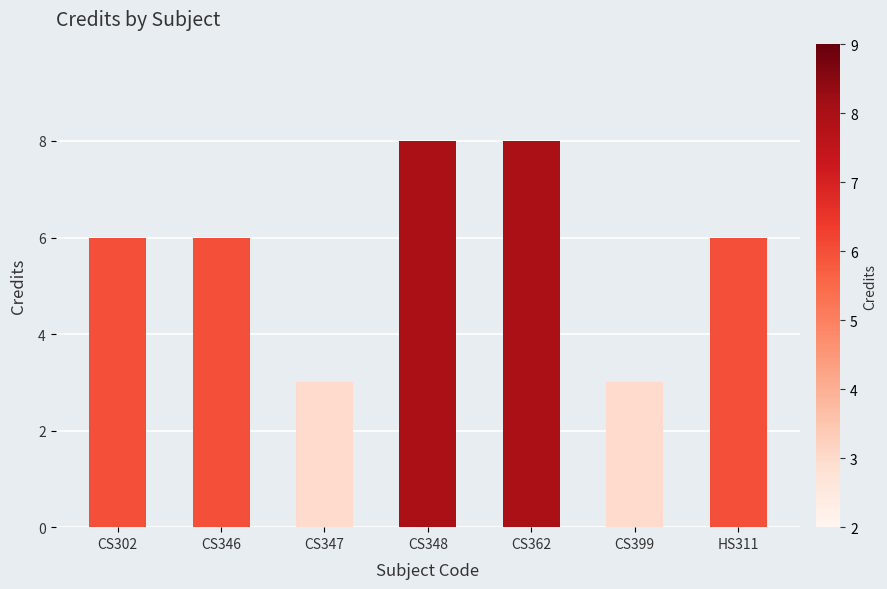

The chart shows a value of 8 at CS302. True or false?

False